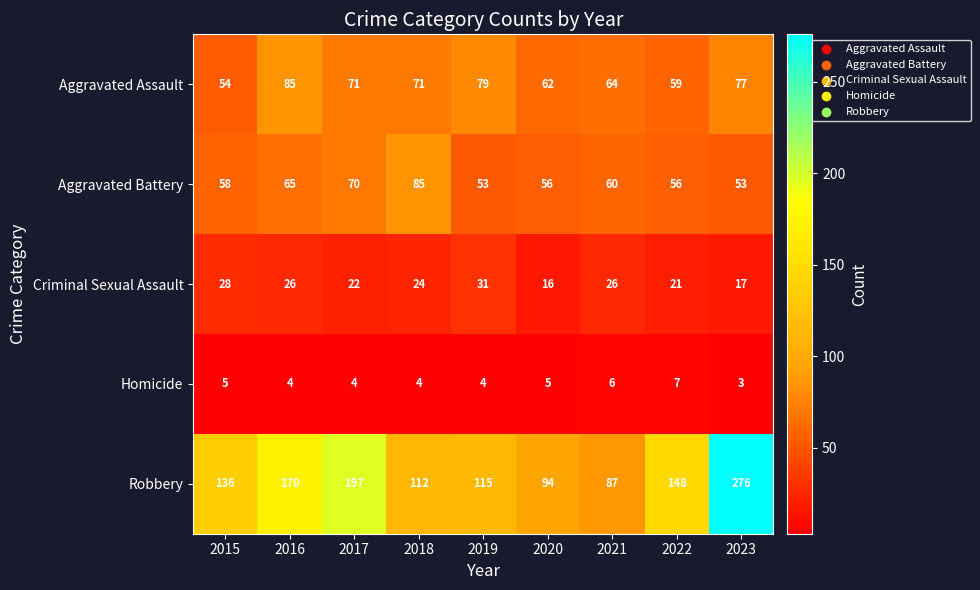

What is the difference between the Aggravated Assault values at 2021 and 2015?

10